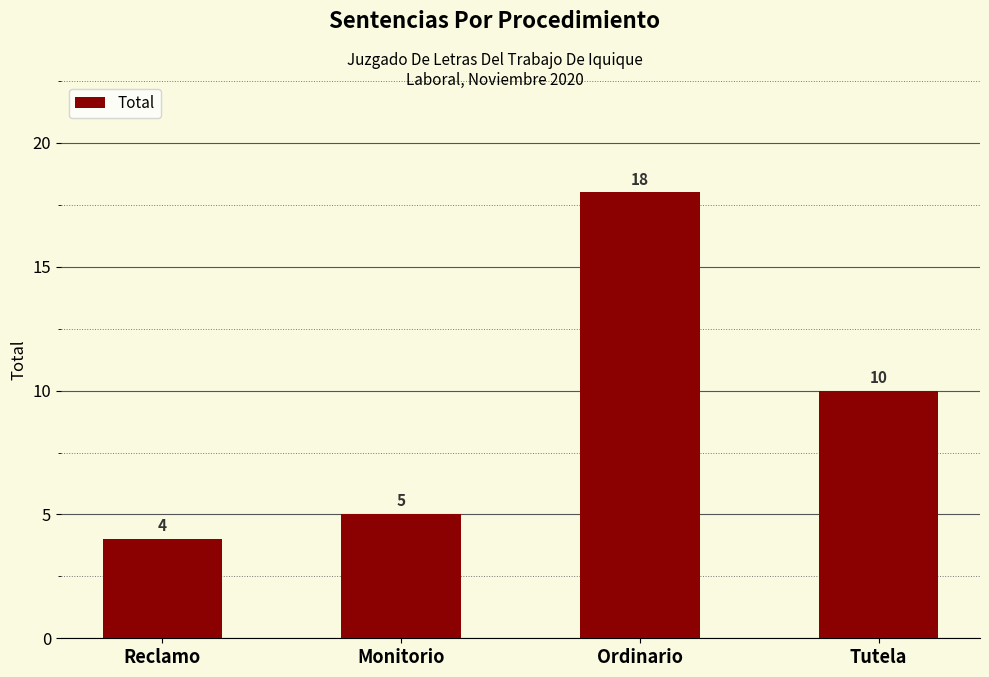

Reading right to left, extract all data points from this chart.

Tutela=10	Ordinario=18	Monitorio=5	Reclamo=4